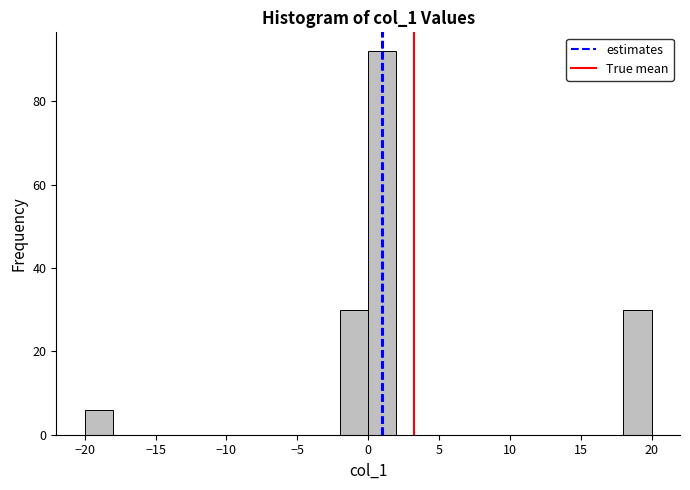

Reading left to right, transcribe this chart: for each bar, give the range it covers on the x-axis and its height. The values are not printed on the chart, so give them approximately, as read against the axis.

-20 to -18: 6
-18 to -16: 0
-16 to -14: 0
-14 to -12: 0
-12 to -10: 0
-10 to -8: 0
-8 to -6: 0
-6 to -4: 0
-4 to -2: 0
-2 to 0: 30
0 to 2: 92
2 to 4: 0
4 to 6: 0
6 to 8: 0
8 to 10: 0
10 to 12: 0
12 to 14: 0
14 to 16: 0
16 to 18: 0
18 to 20: 30